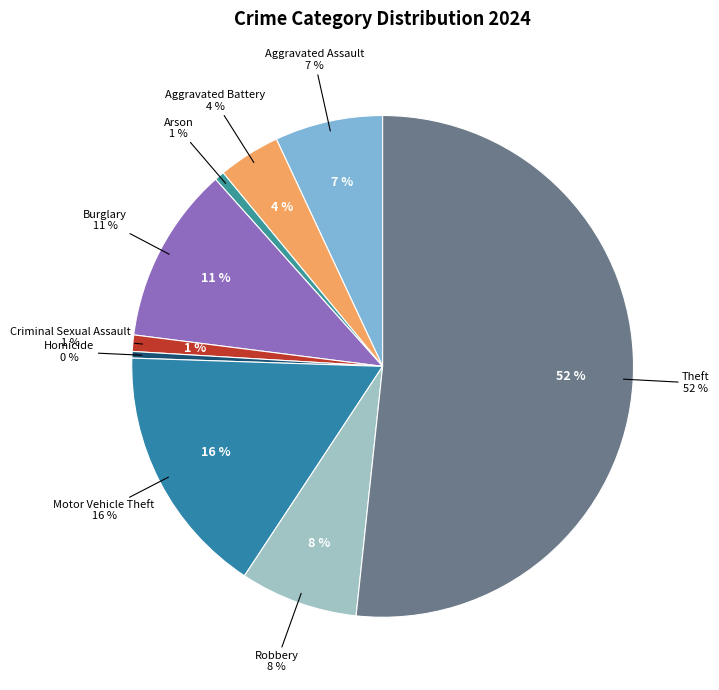

Count the number of slices in the pie.

9